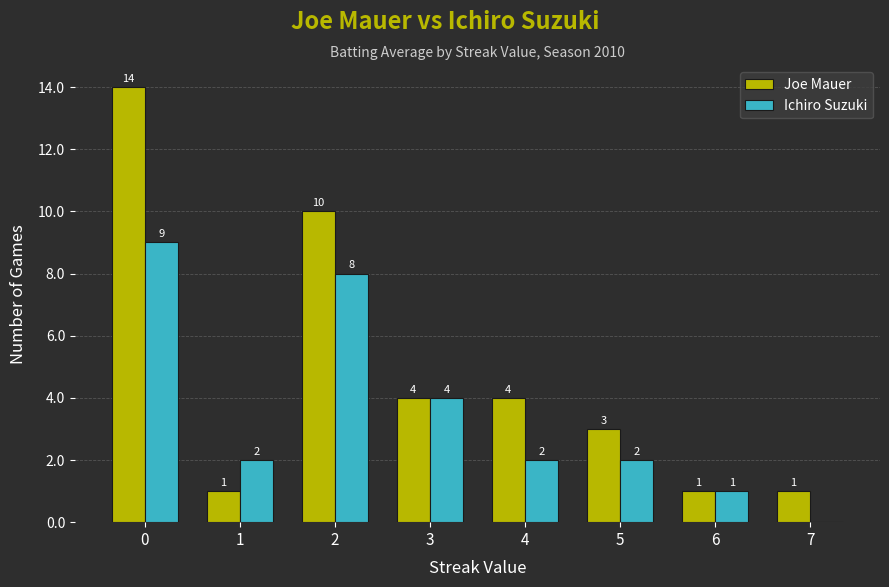

Is it true that Joe Mauer equals 1 at 6?

True